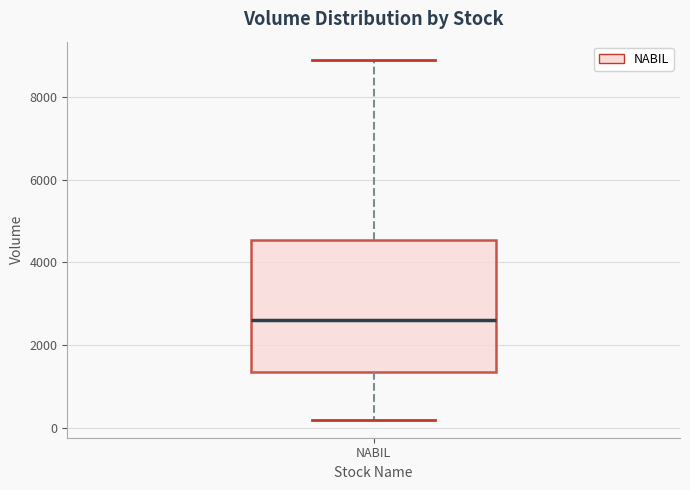

Read this box plot against the y-axis: the position of the median line, the range covered by the box, and the ends of both whiskers. The values are not printed on the chart, so give them approximately, as read against the axis.

median 2600, box 1400 to 4600, whiskers 200 to 8800